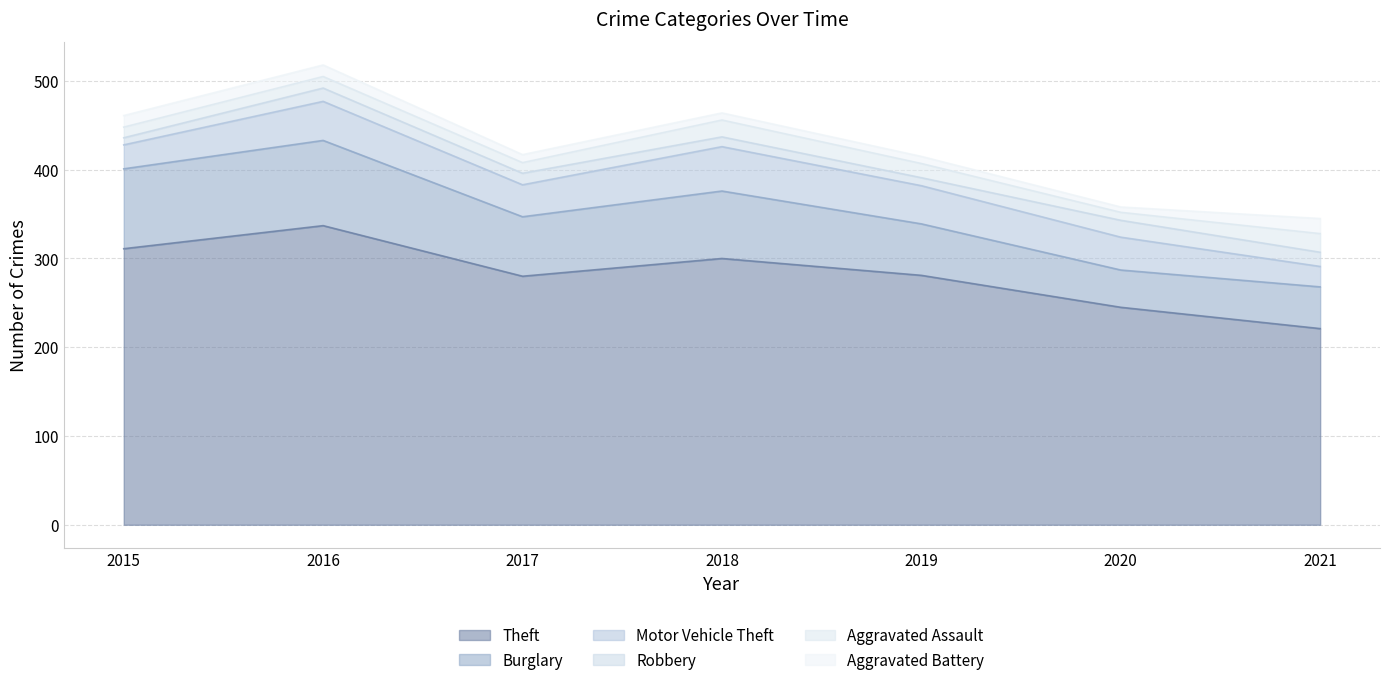

Rank the series at 2018 from highest to lowest value.

Theft, Burglary, Motor Vehicle Theft, Aggravated Assault, Robbery, Aggravated Battery